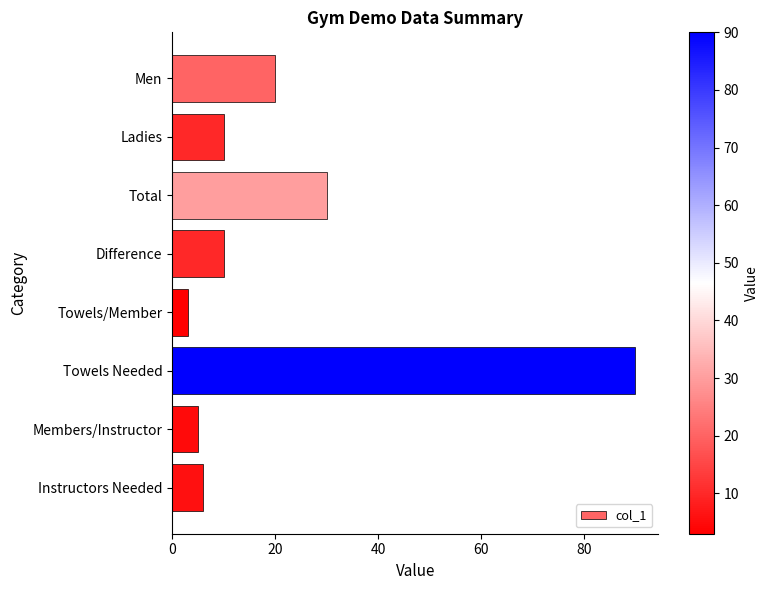

True or false: the data shows 3 at Instructors Needed.

False